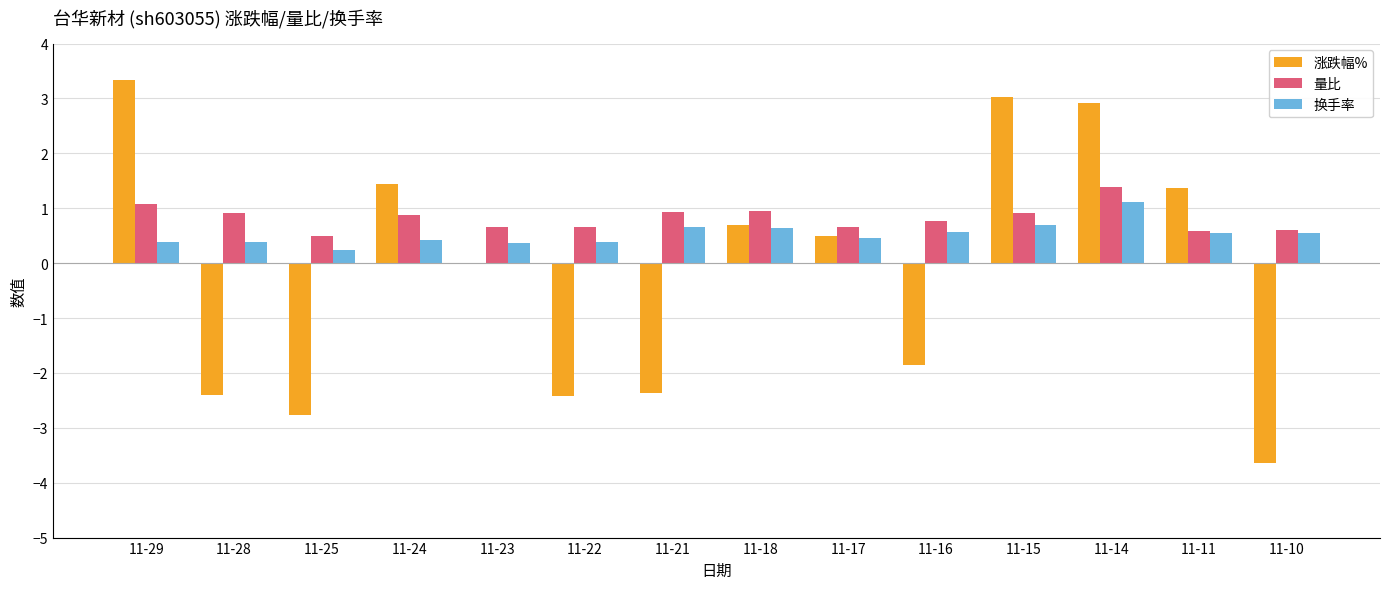

Read the 涨跌幅% value at 11-11.

1.4